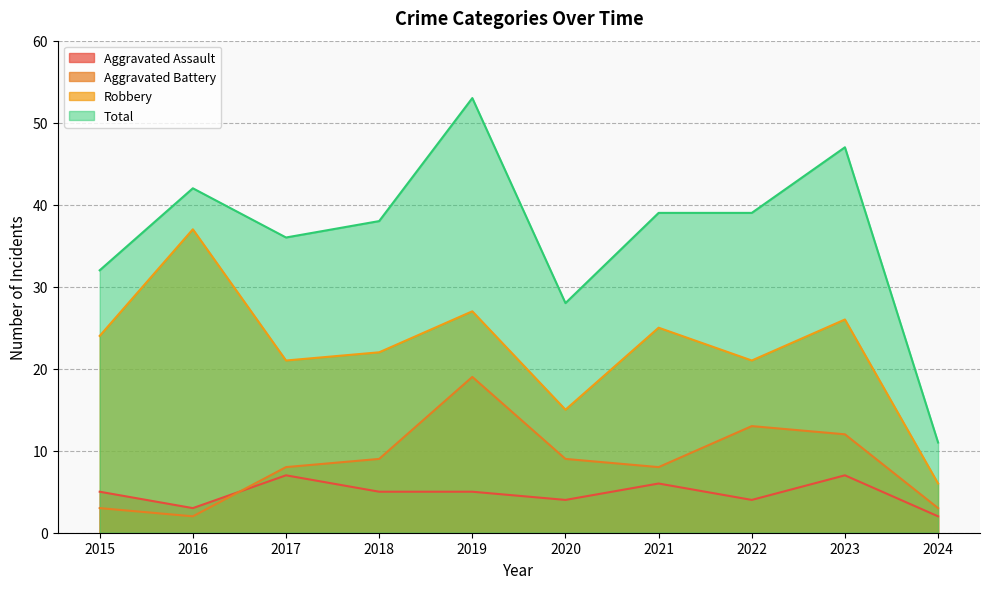

The Aggravated Battery series shows 2 at 2016. True or false?

True